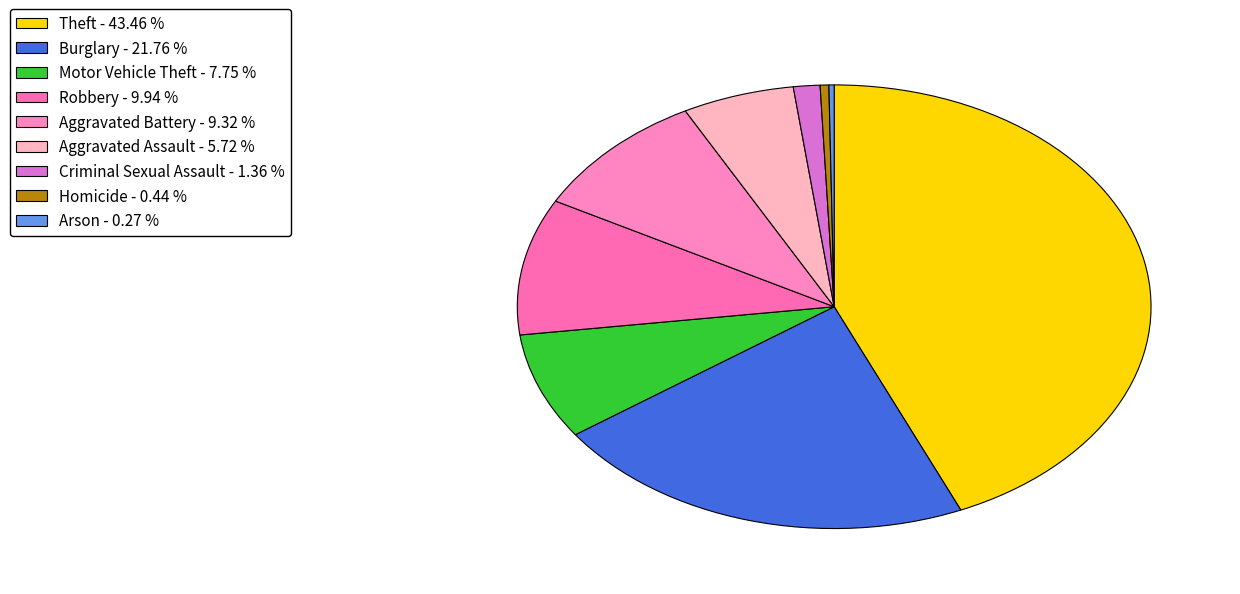

The Motor Vehicle Theft slice represents 1% of the pie. True or false?

False